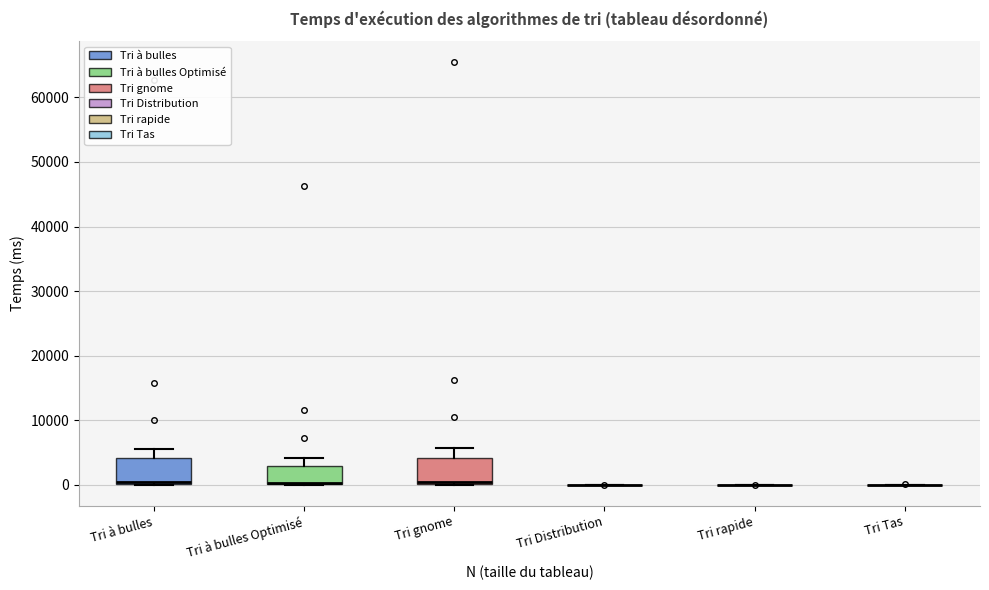

Reading left to right, read every box against the y-axis: the position of its median line, the range the box covers, and the ends of its whiskers. The values are not printed on the chart, so give them approximately, as read against the axis.

Tri à bulles: median 0 (drawn on the box's lower edge), box 0 to 4000, whiskers 0 to 6000
Tri à bulles Optimisé: median 0 (drawn on the box's lower edge), box 0 to 3000, whiskers 0 to 4000
Tri gnome: median 0 (drawn on the box's lower edge), box 0 to 4000, whiskers 0 to 6000
Tri Distribution: box collapsed to a line at 0, whiskers 0 to 0
Tri rapide: box collapsed to a line at 0, whiskers 0 to 0
Tri Tas: box collapsed to a line at 0, whiskers 0 to 0